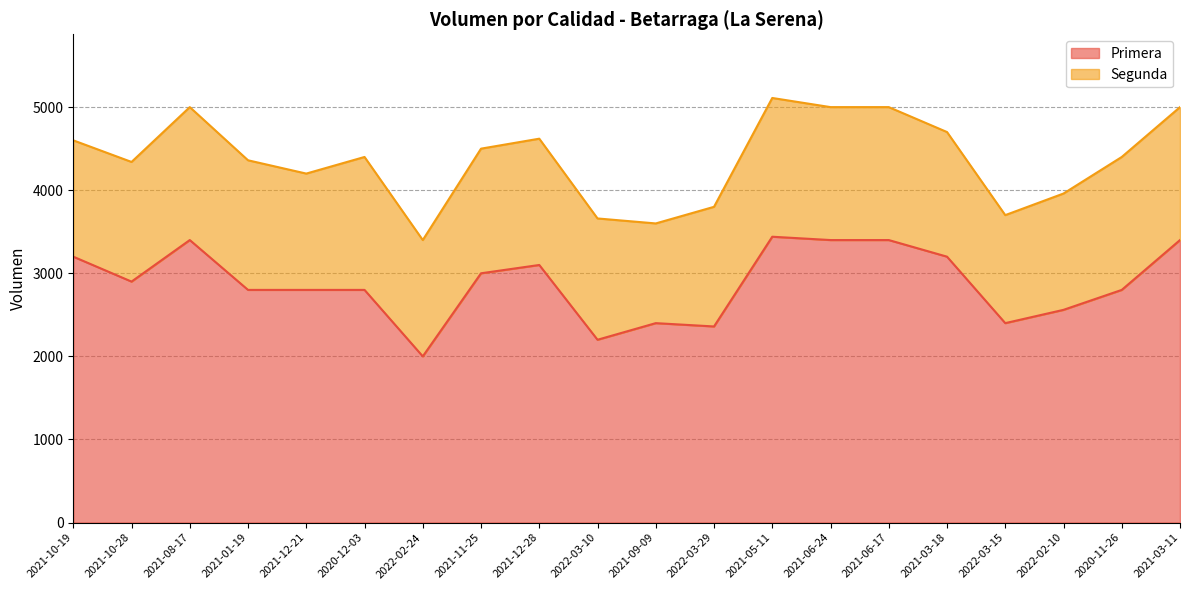

What is the maximum value shown in the chart?

3440